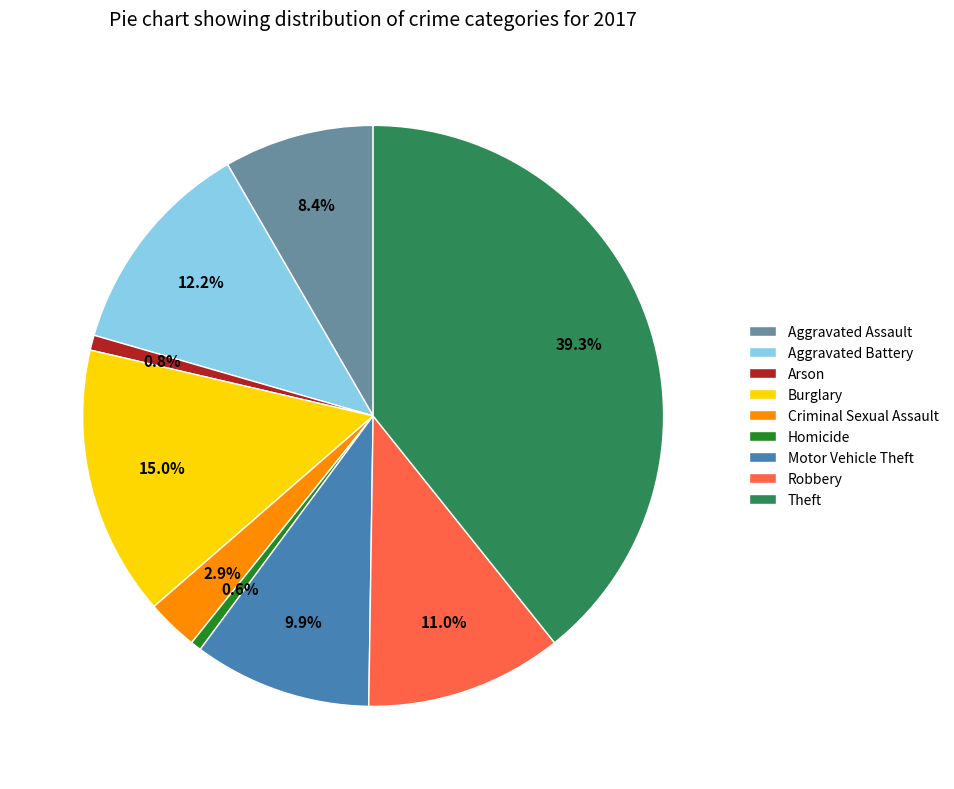

Approximately how many times larger is the value at Motor Vehicle Theft compared to Burglary?

0.7